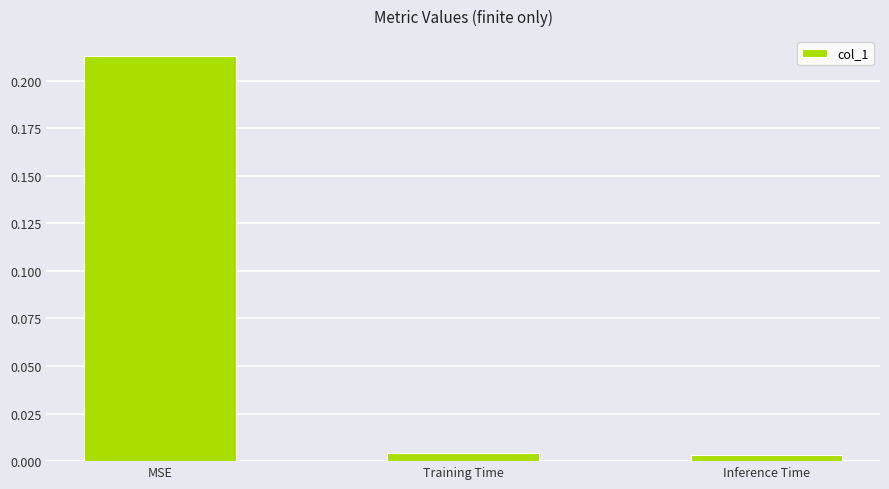

What position from the left is Training Time?

2